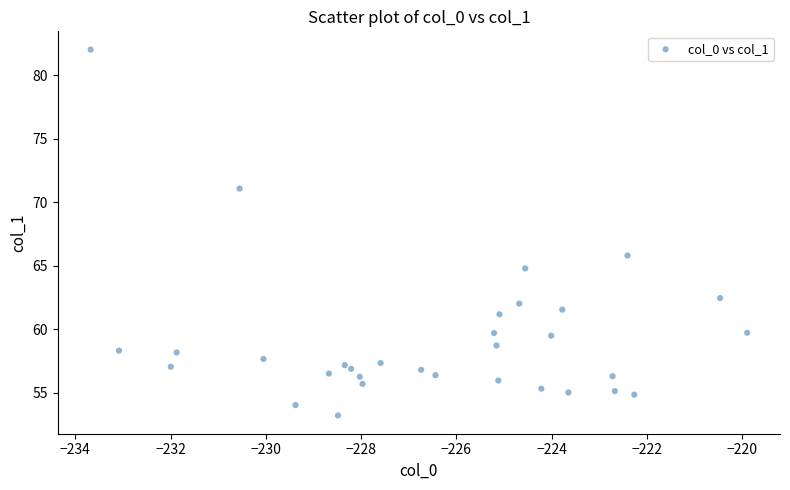

What Y value in the scatter plot is closest to 67?

65.8